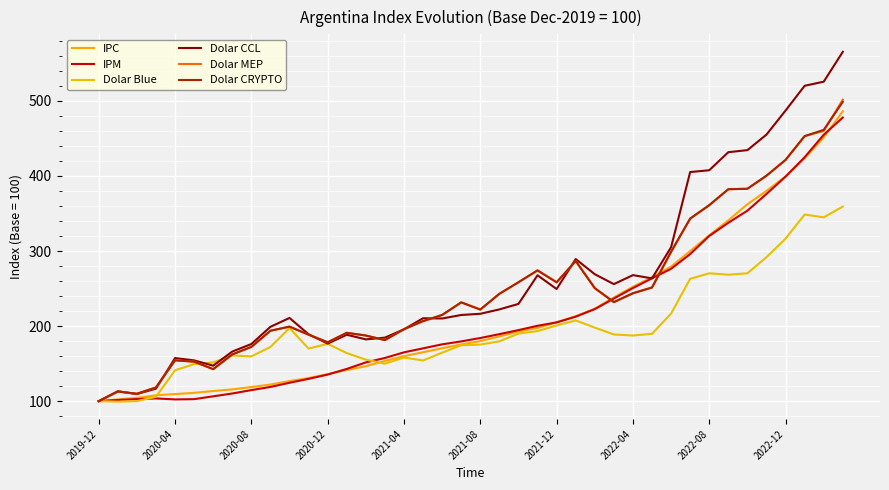

What are all the series names shown in the legend?

IPC, IPM, Dolar Blue, Dolar CCL, Dolar MEP, Dolar CRYPTO